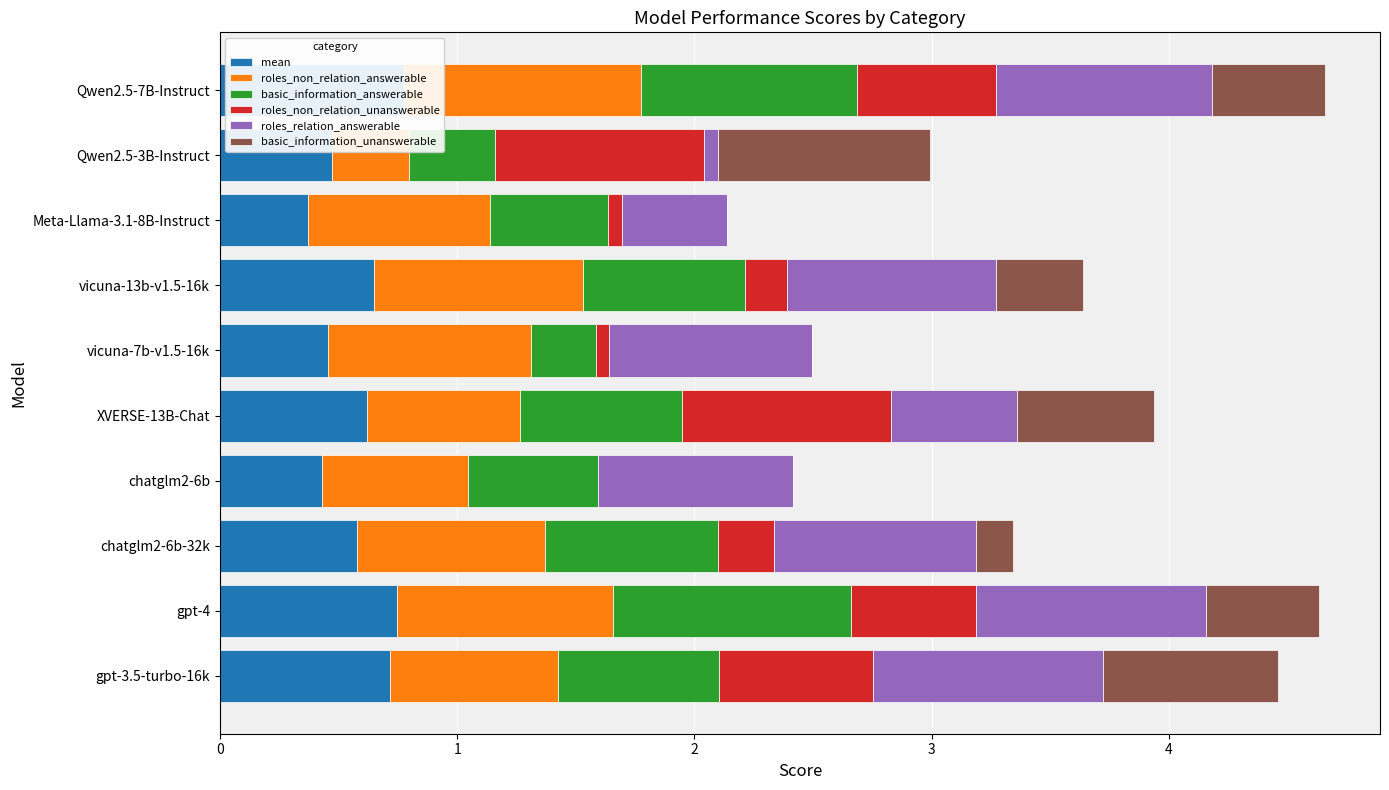

What is the difference between the maximum and minimum values in the mean series?

0.4